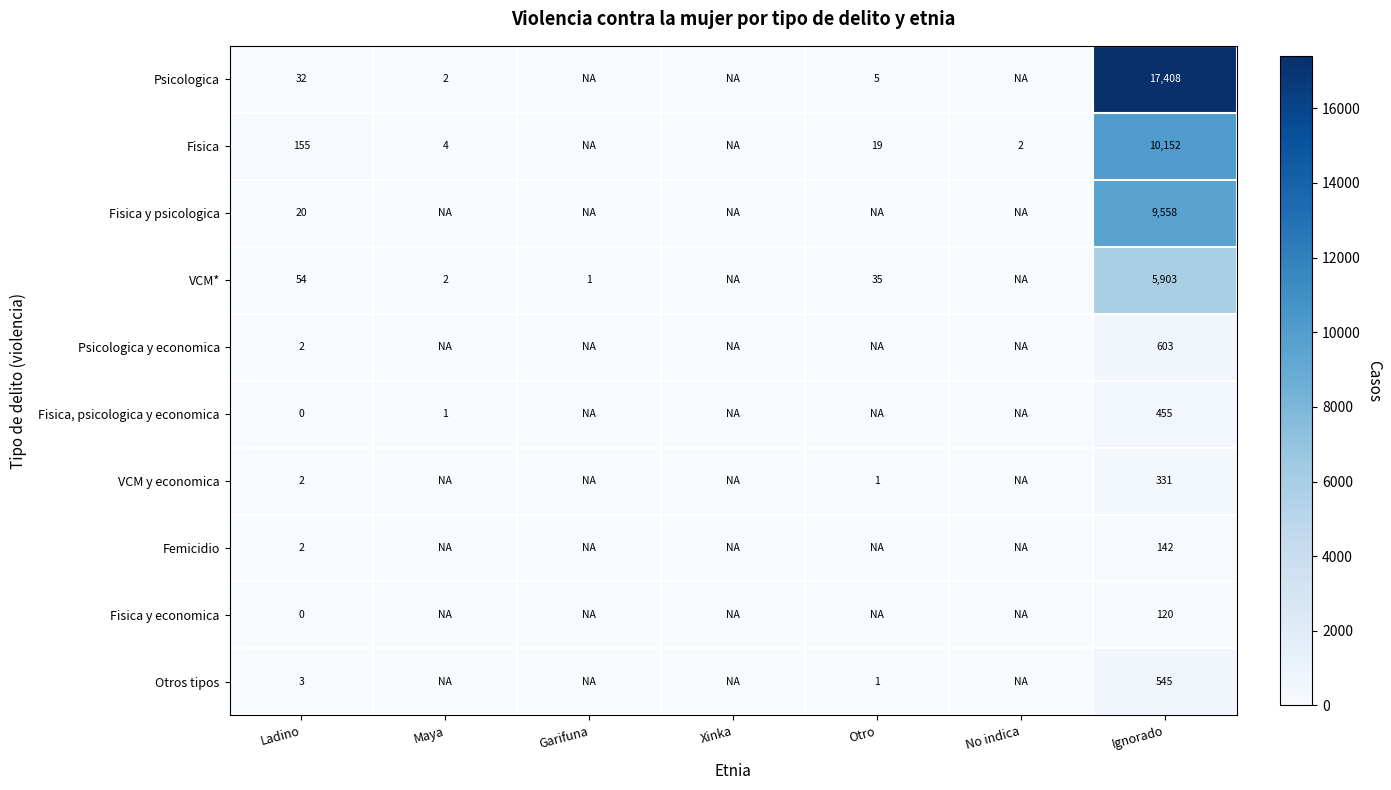

The Fisica series shows 2 at No indica. True or false?

True